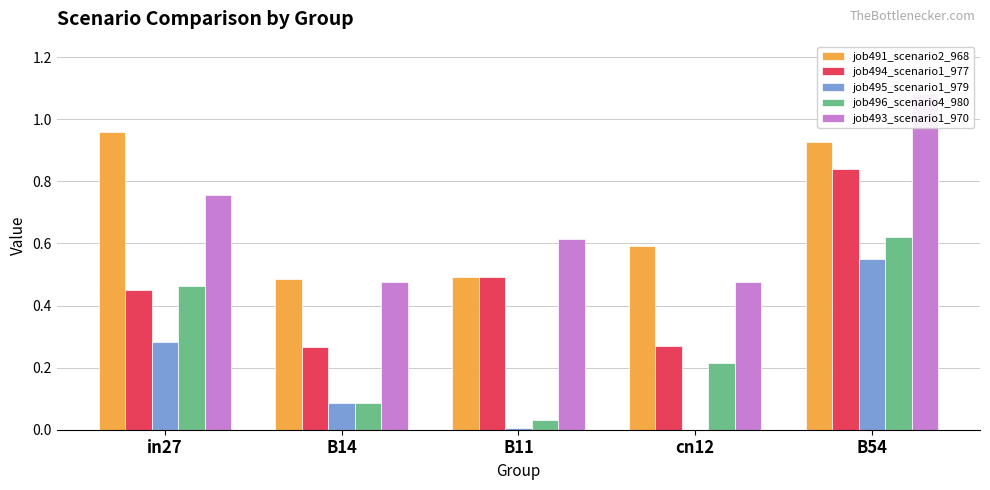

What is the approximate value of job495_scenario1_979 at B54?

0.6